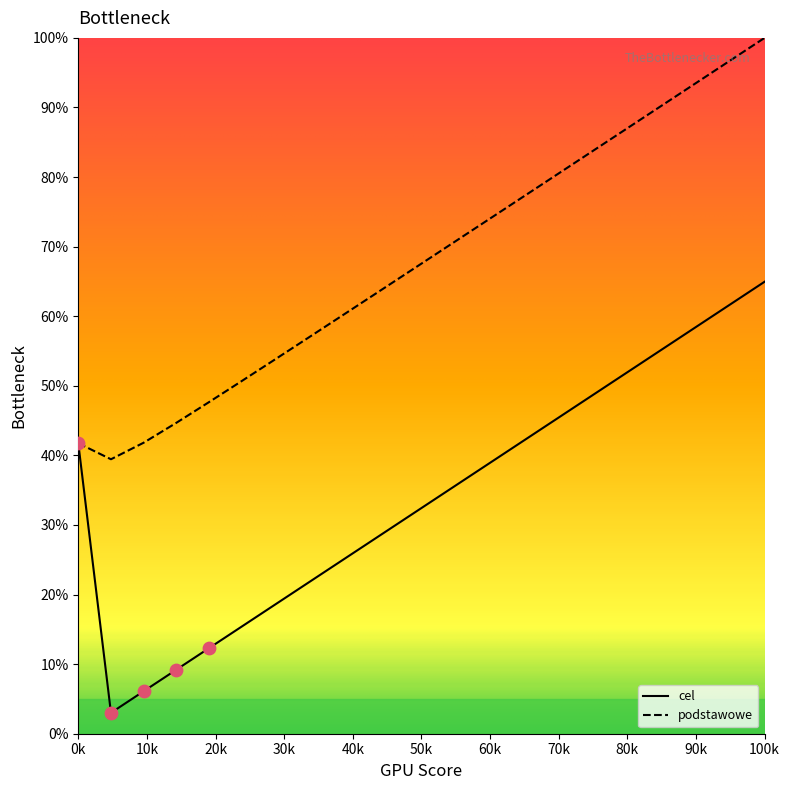

Which series has the largest range (max minus min)?

cel